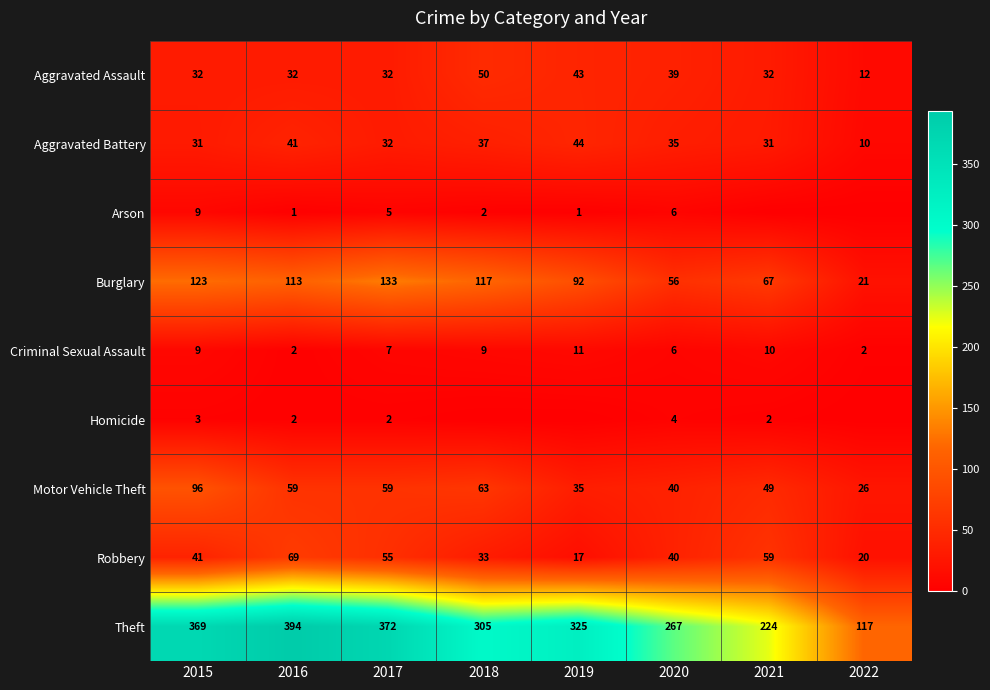

What is the difference between the maximum and minimum values in the Robbery series?

52